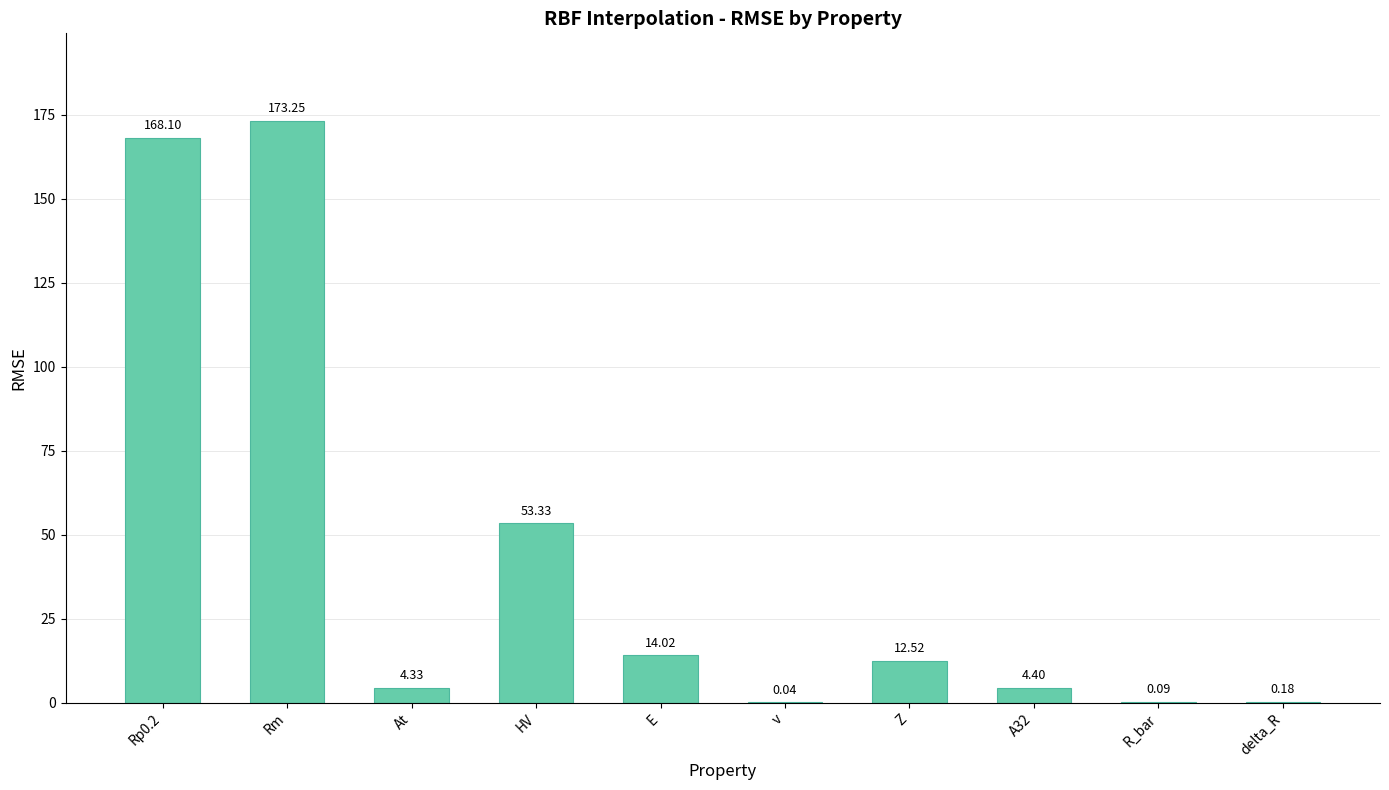

What is the difference between the values at Rp0.2 and HV?

114.8